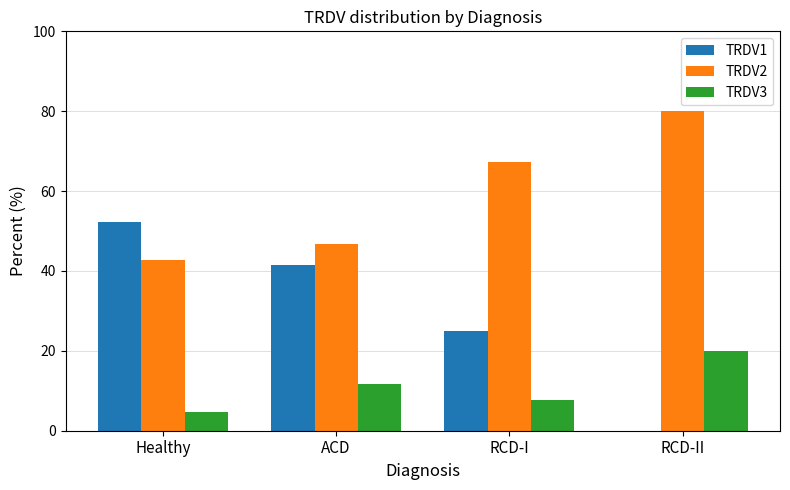

What is the sum of all TRDV2 values?

236.9